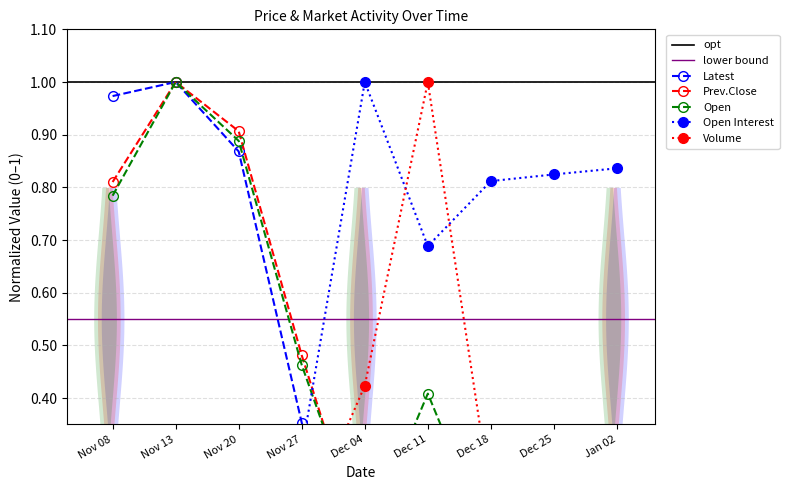

Where is the first local maximum for Latest?

Nov 13